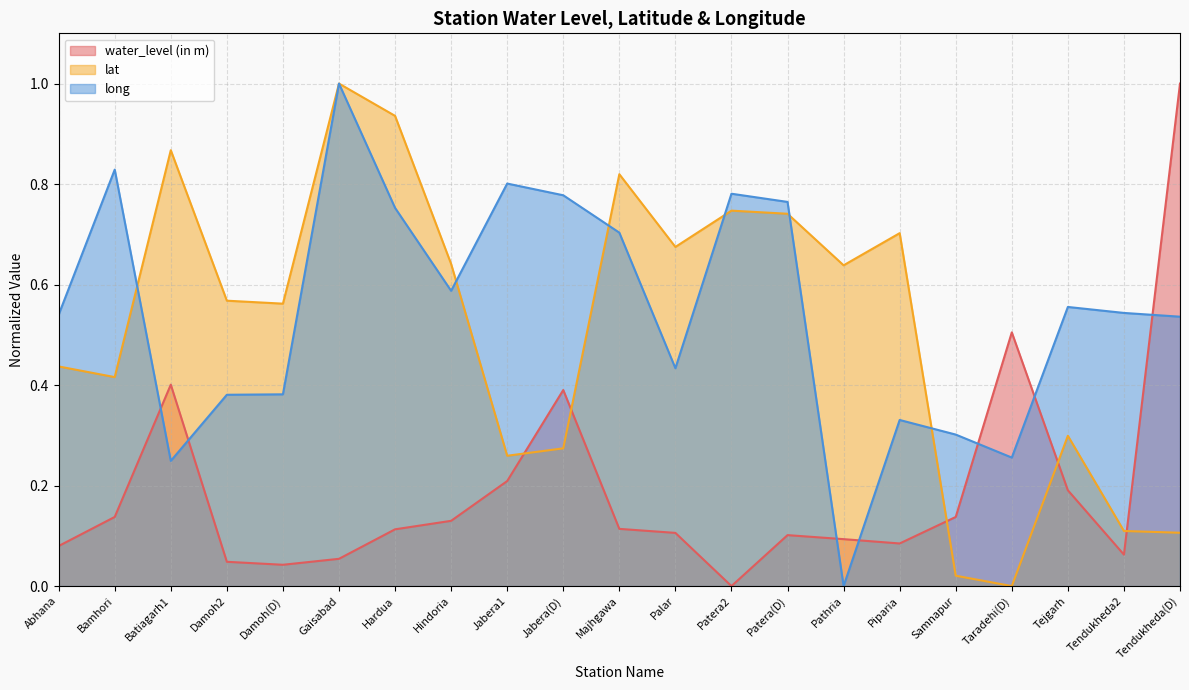

Reading right to left, list all the values displayed in this chart.

water_level (in m): 1.0	0.1	0.2	0.5	0.1	0.1	0.1	0.1	0.0	0.1	0.1	0.4	0.2	0.1	0.1	0.1	0.0	0.0	0.4	0.1	0.1
lat: 0.1	0.1	0.3	0.0	0.0	0.7	0.6	0.7	0.7	0.7	0.8	0.3	0.3	0.6	0.9	1.0	0.6	0.6	0.9	0.4	0.4
long: 0.5	0.5	0.6	0.3	0.3	0.3	0.0	0.8	0.8	0.4	0.7	0.8	0.8	0.6	0.8	1.0	0.4	0.4	0.2	0.8	0.5